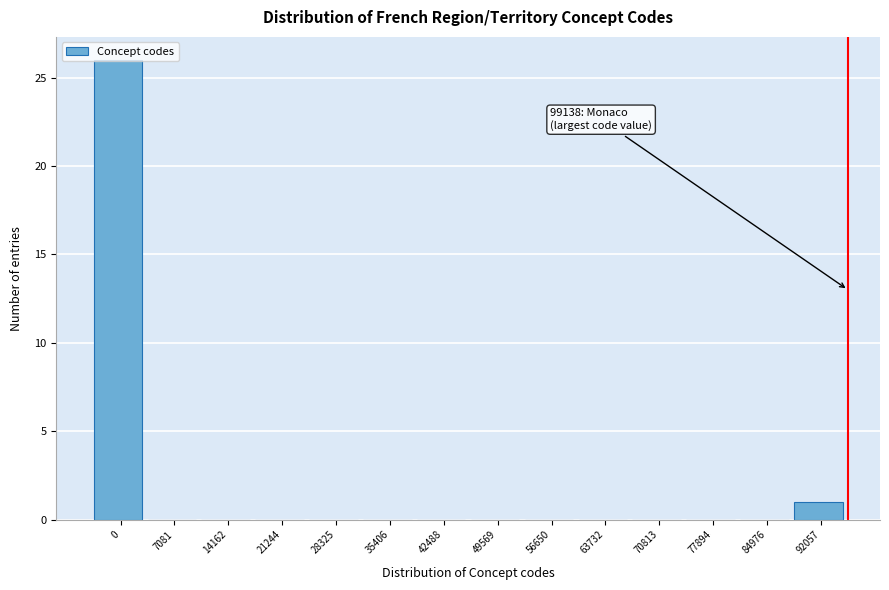

What is the greatest value displayed?

26